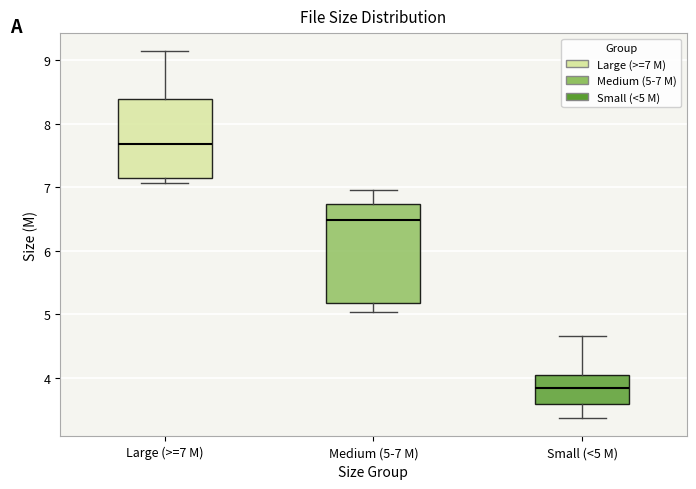

Reading left to right, transcribe this box plot: for each box, give where its median line is, the range the box spans, and where its two whiskers end, as read against the y-axis. The values are not printed on the chart, so give them approximately, as read against the axis.

Large (>=7 M): median 7.7, box 7.2 to 8.4, whiskers 7.1 to 9.1
Medium (5-7 M): median 6.5, box 5.2 to 6.7, whiskers 5.0 to 7.0
Small (<5 M): median 3.8, box 3.6 to 4.0, whiskers 3.4 to 4.7